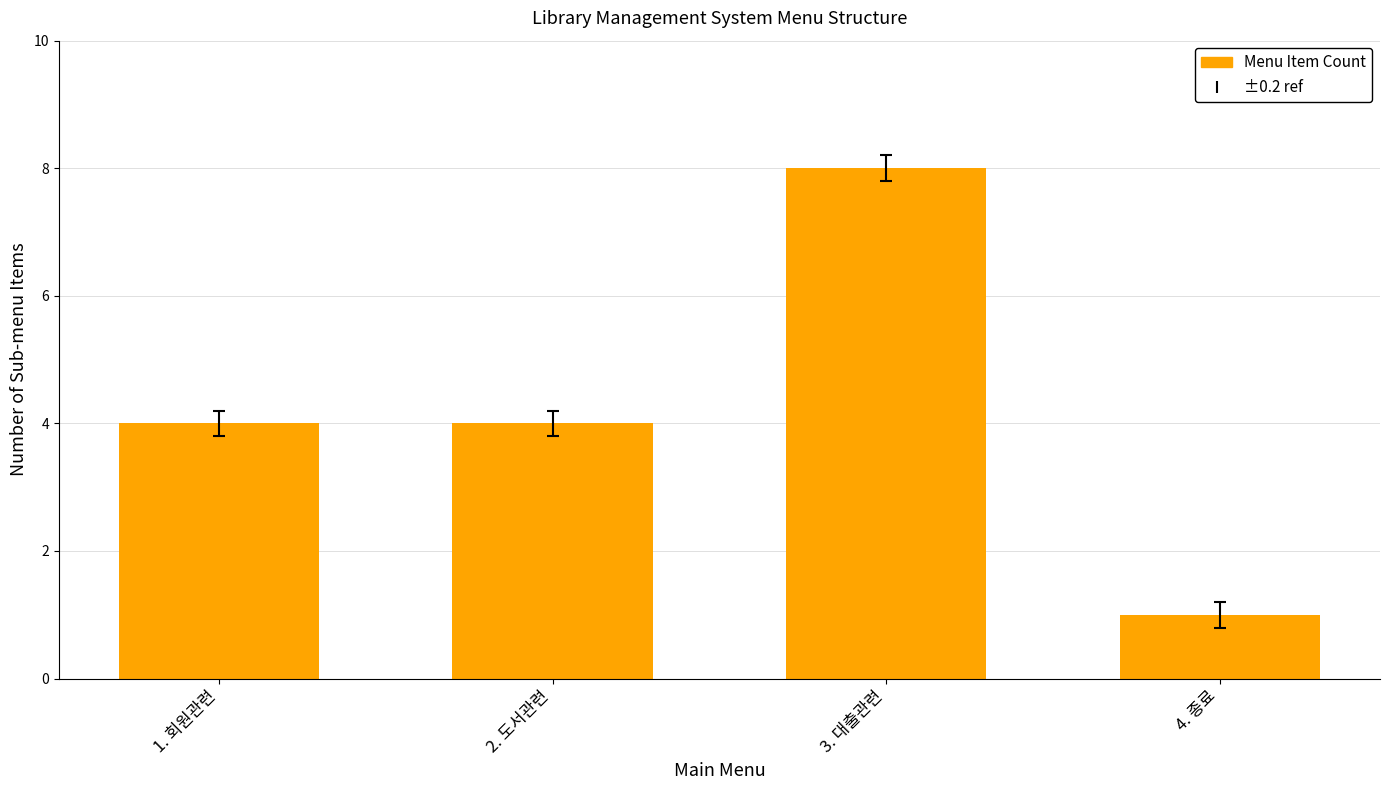

How many bars are there in total?

4